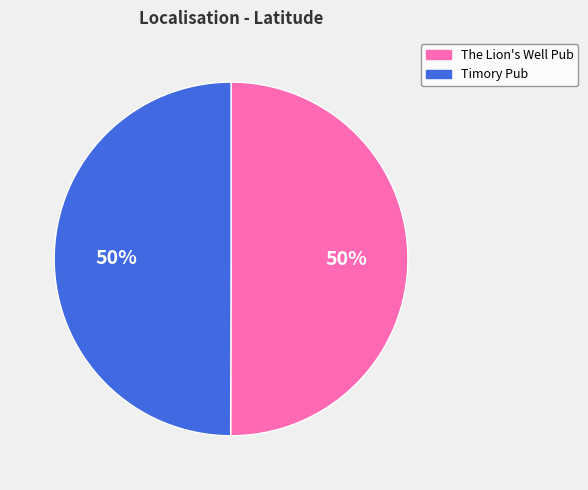

What percentage is the Timory Pub slice, to the nearest percent?

50%